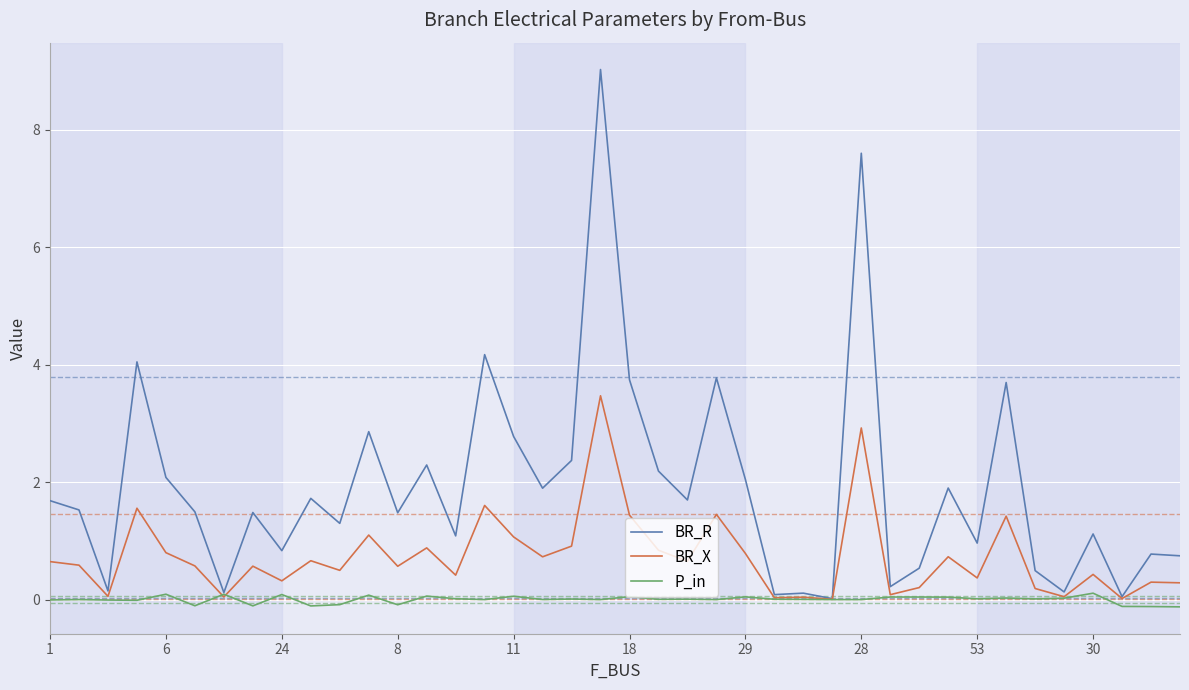

True or false: BR_R has more than 2 interior local peaks.

True